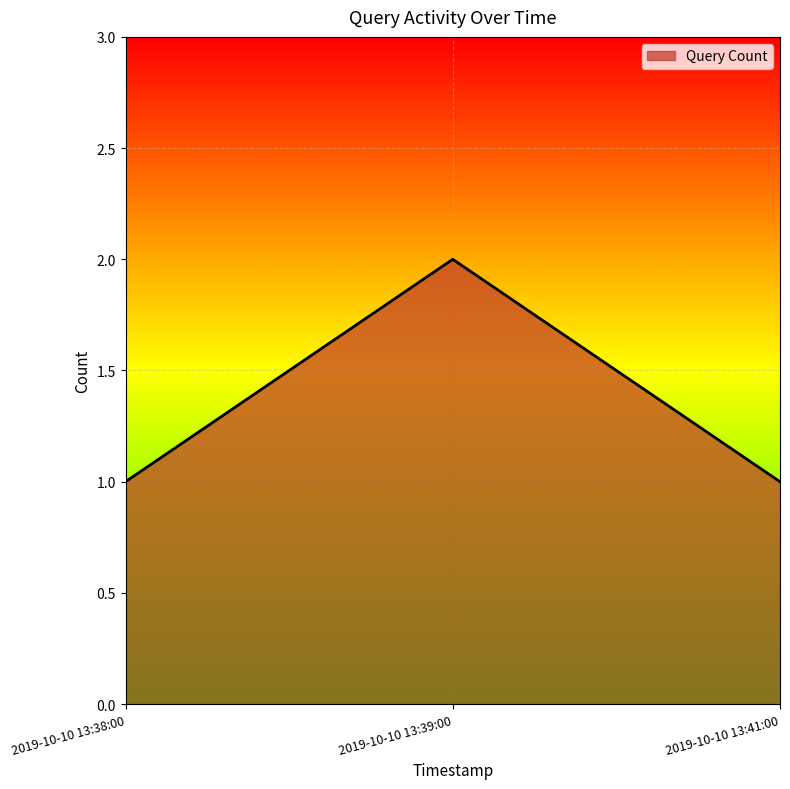

Reading right to left, what are all the values shown in this chart?

2019-10-10 13:41:00=1	2019-10-10 13:39:00=2	2019-10-10 13:38:00=1